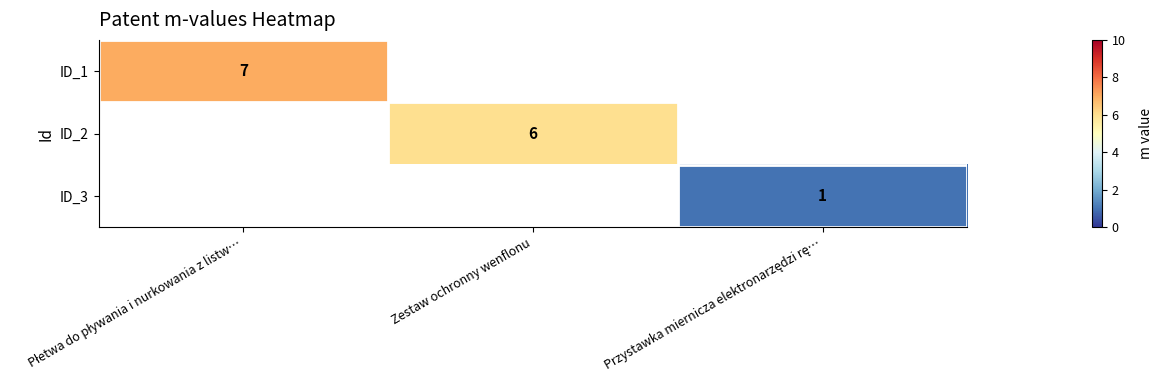

The ID_2 series shows 3 at Zestaw ochronny wenflonu. True or false?

False